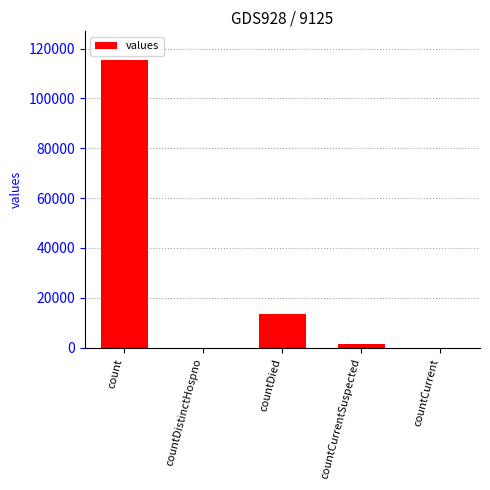

What is the maximum value shown in the chart?

115379